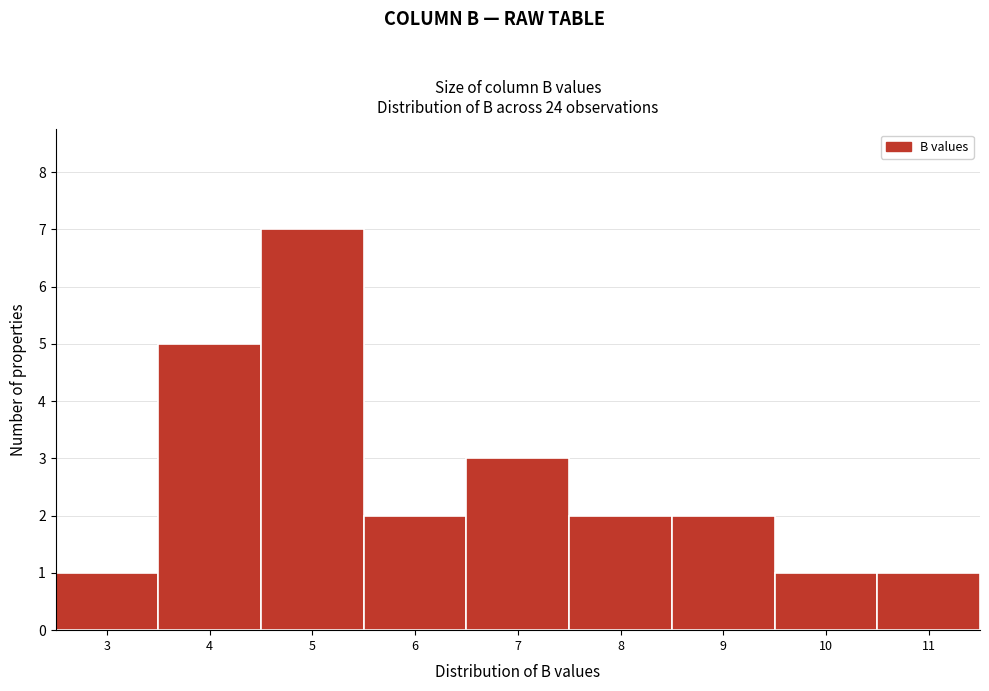

Reading left to right, what are all the values shown in this chart?

3=1	4=5	5=7	6=2	7=3	8=2	9=2	10=1	11=1